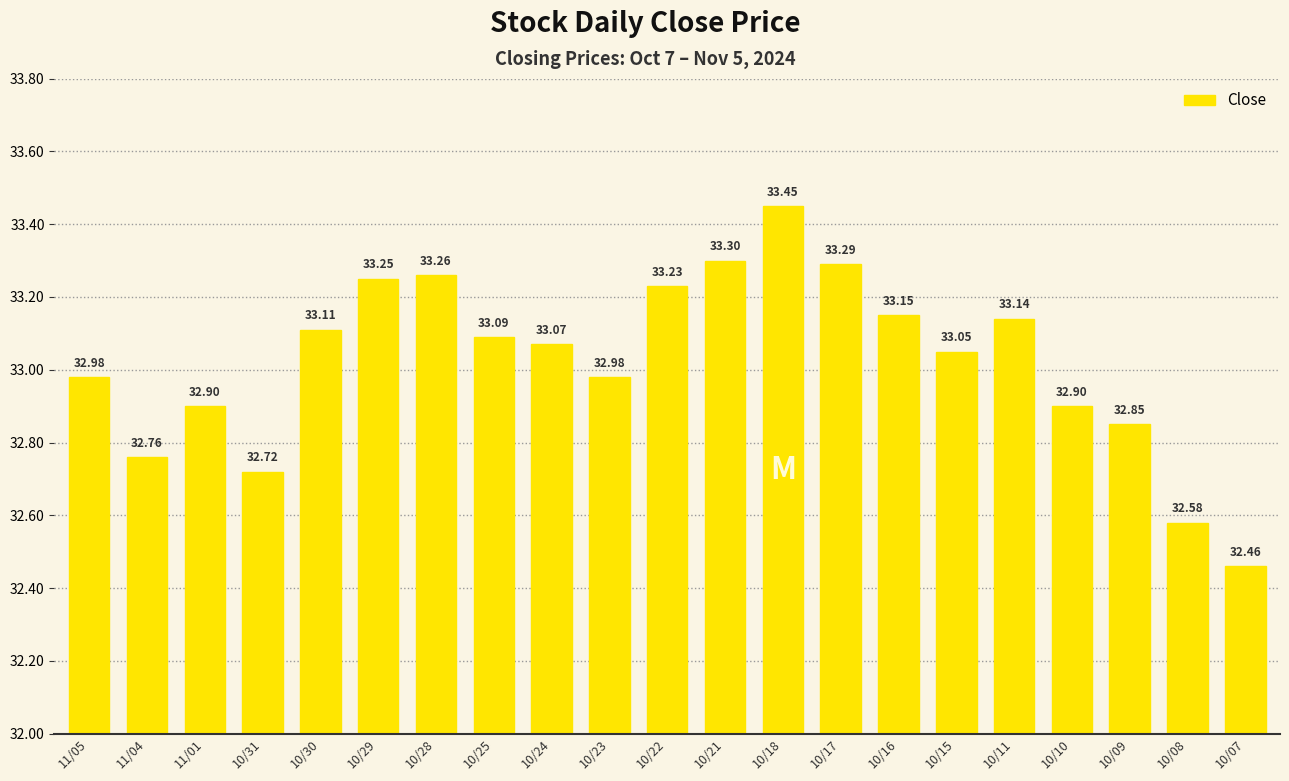

True or false: the data shows 33.1 at 10/24.

True